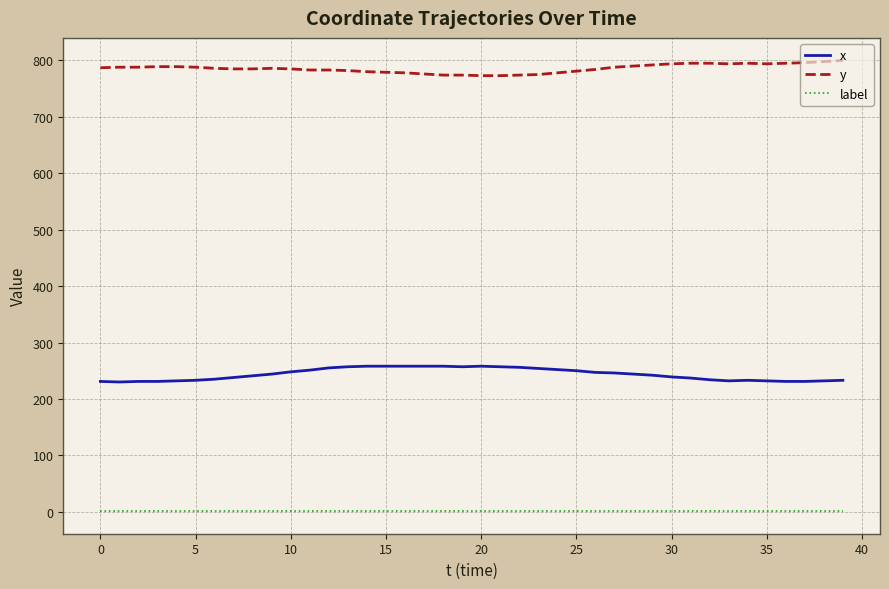

What is the difference between the maximum and minimum values in the y series?

27